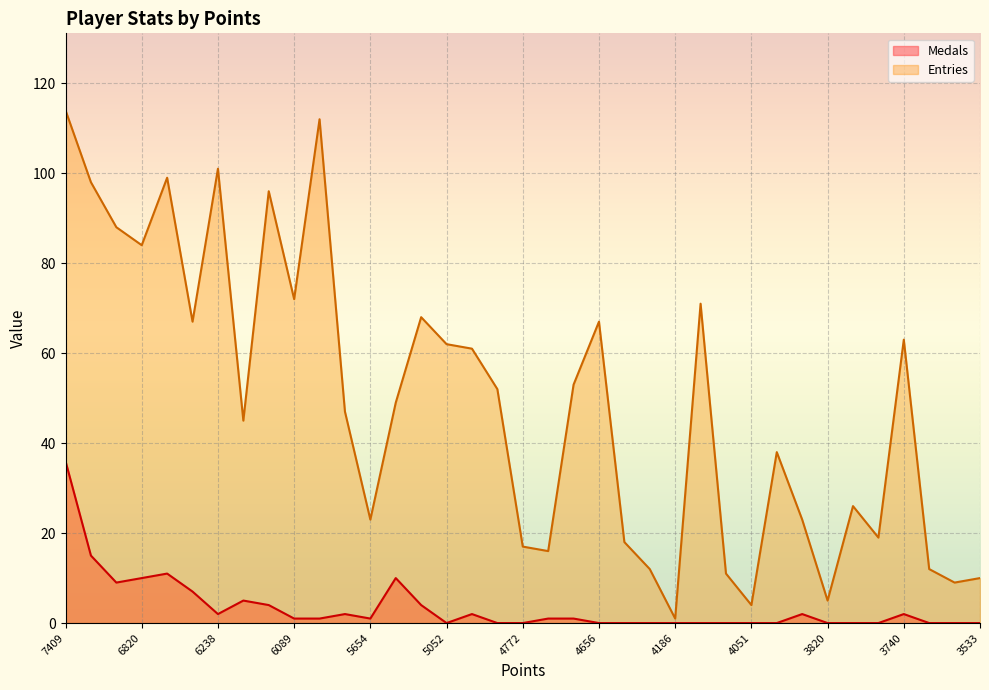

What is the average value of the Entries series?

49